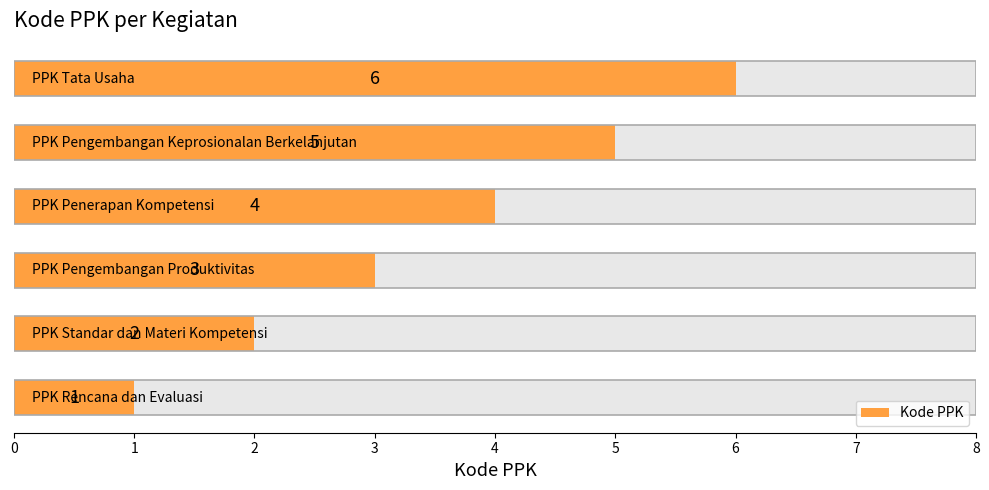

Reading left to right, transcribe all the data shown in this chart.

1	2	3	4	5	6